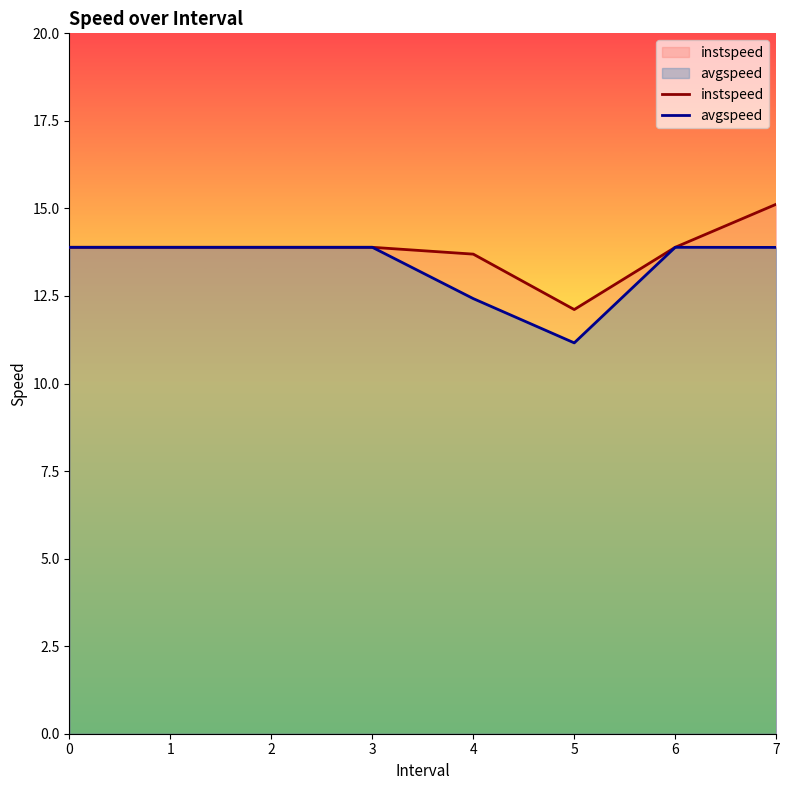

Count the number of categories in the chart.

8